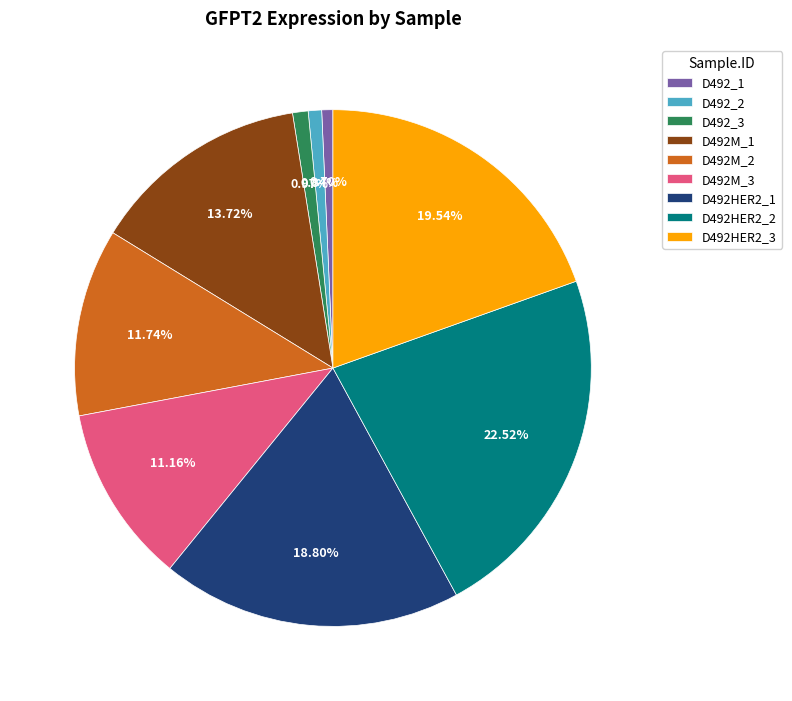

How many slices are in this pie chart?

9